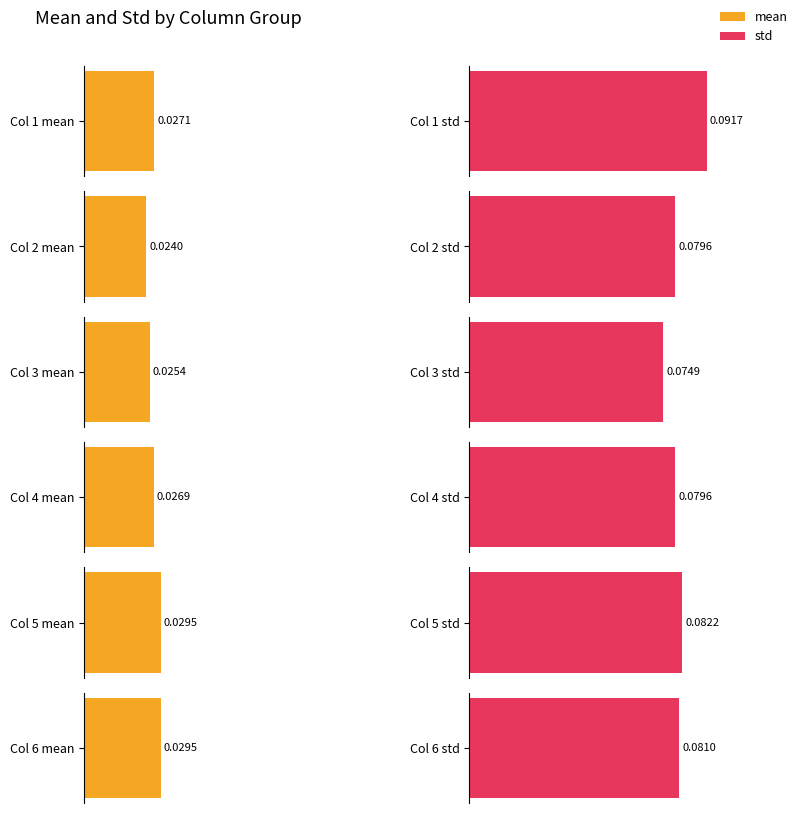

What is the total value across all series at 2?

0.1